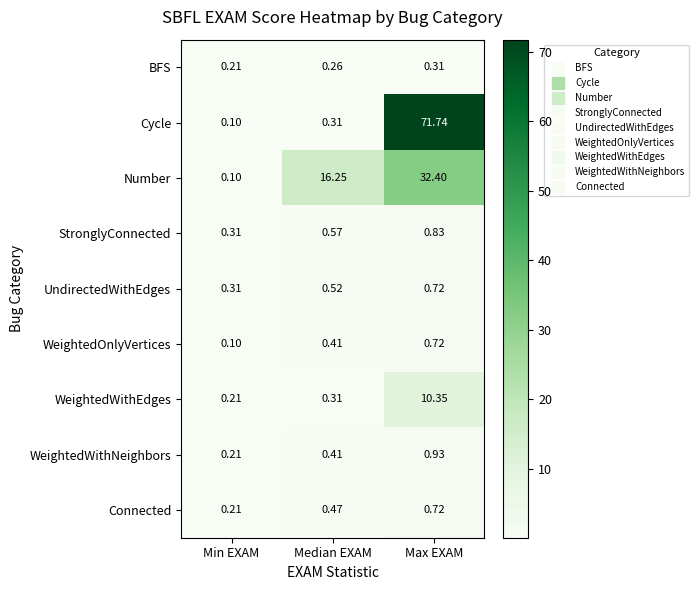

At which category does the chart reach its peak across all series?

Max EXAM